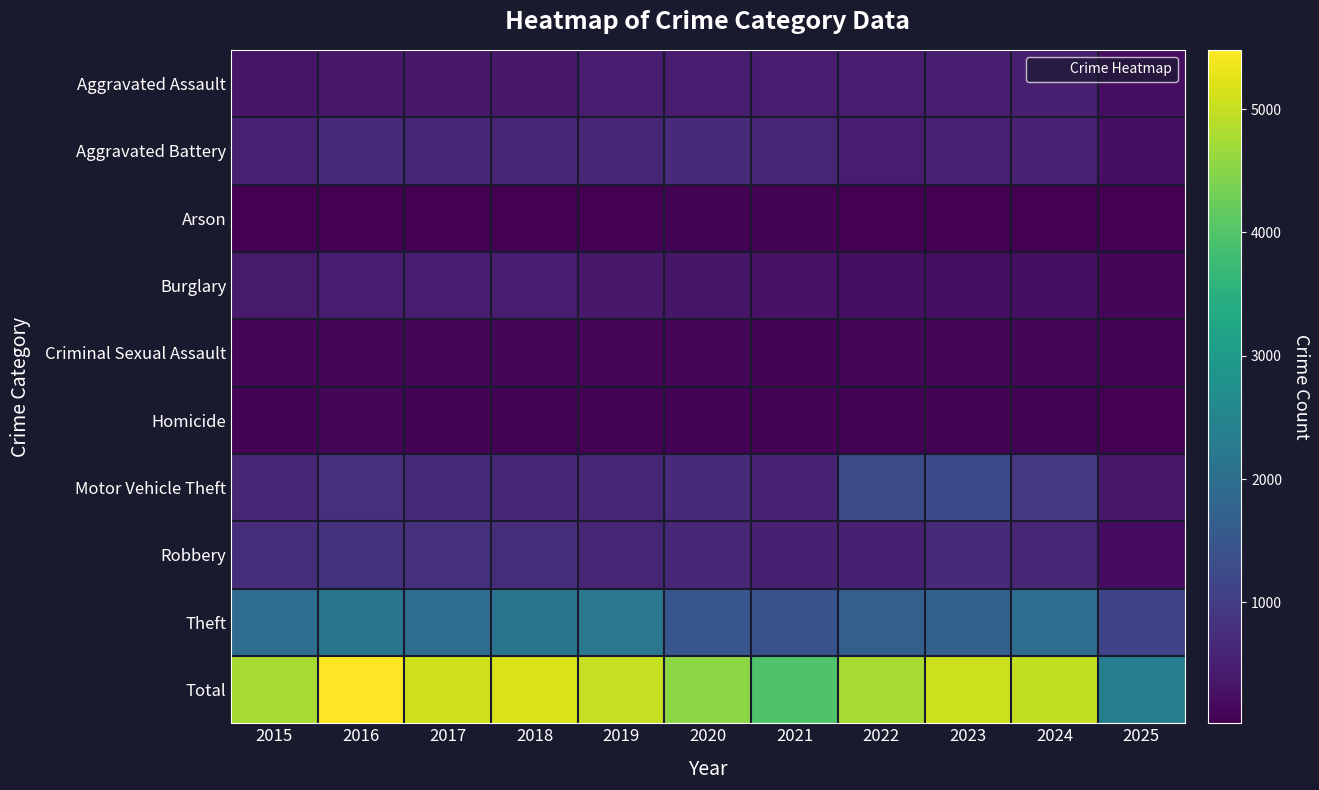

What is the total value across all series at 2019?

10016